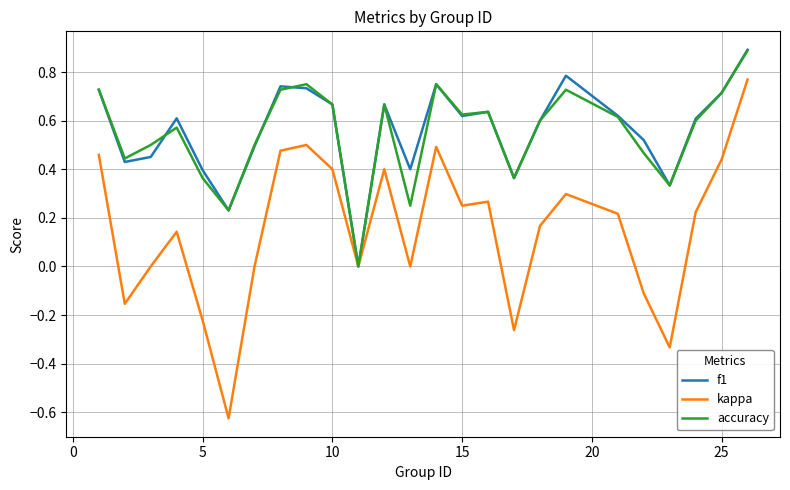

Which series has the largest range (max minus min)?

kappa